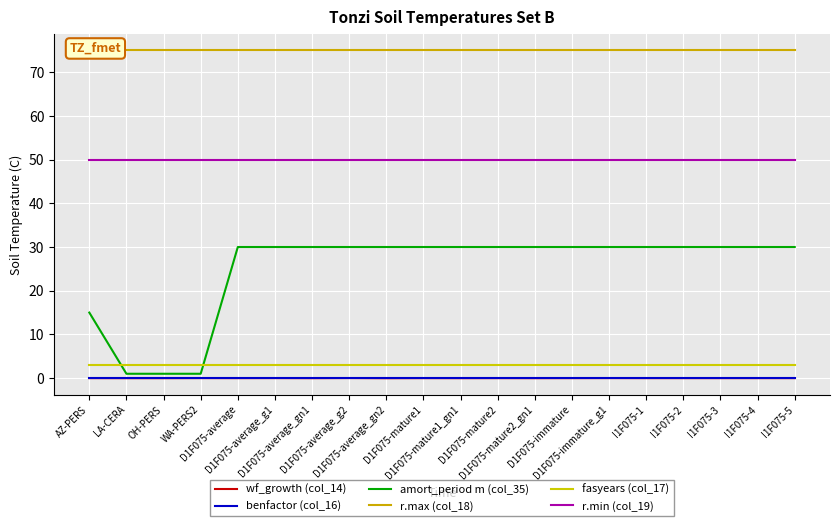

Is the value of fasyears (col_17) at D1F075-mature2_gn1 greater than the value of r.min (col_19) at I1F075-2?

No